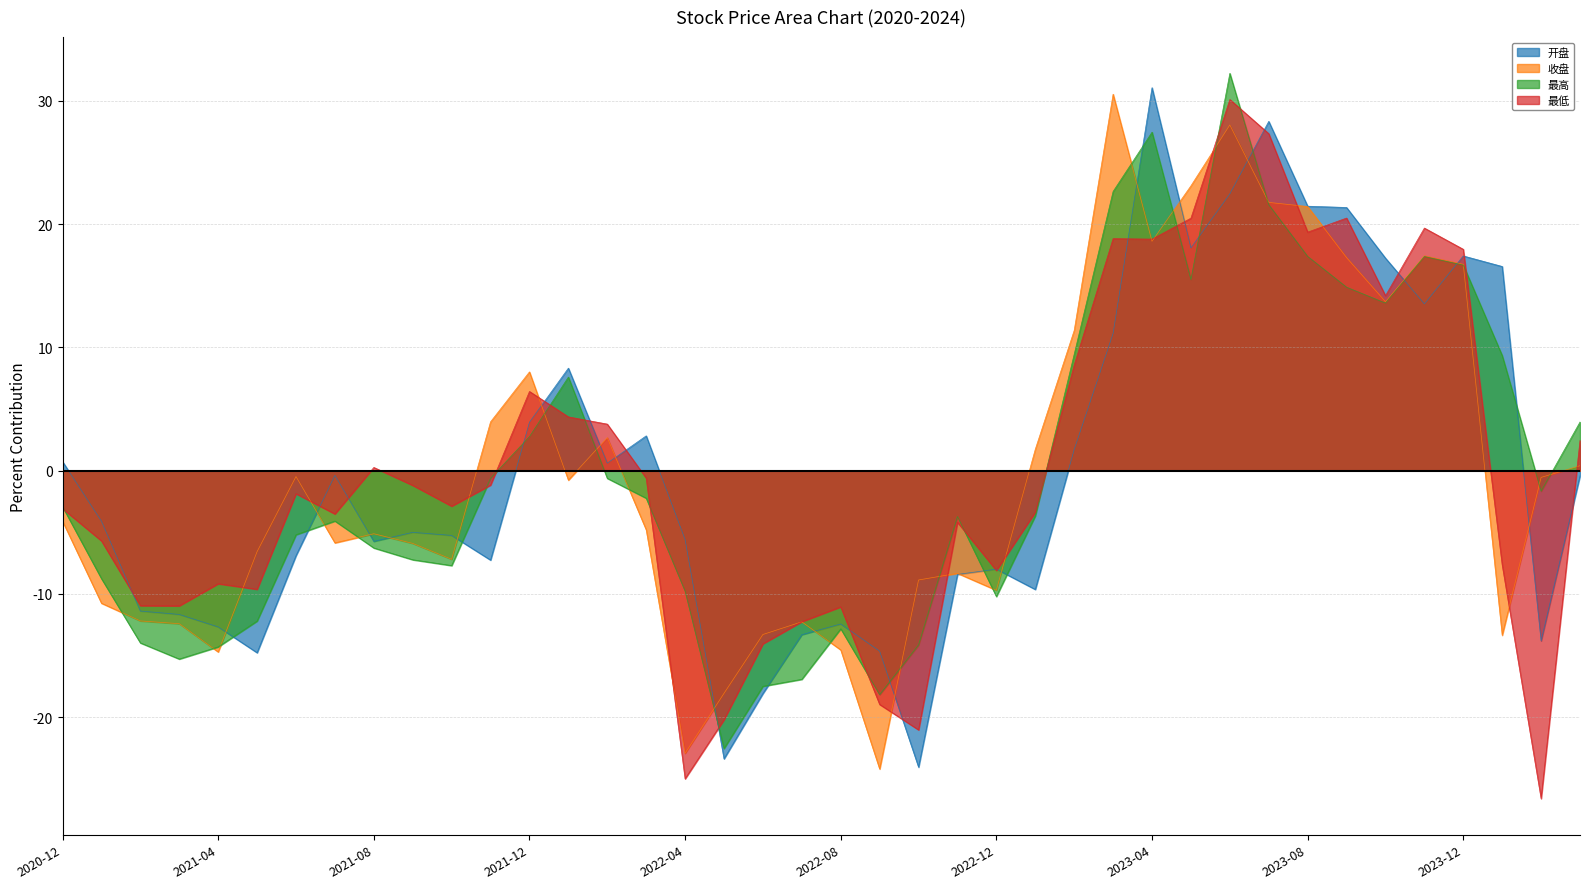

What is the difference between the 开盘 values at 2022-11 and 2022-02?

9.0